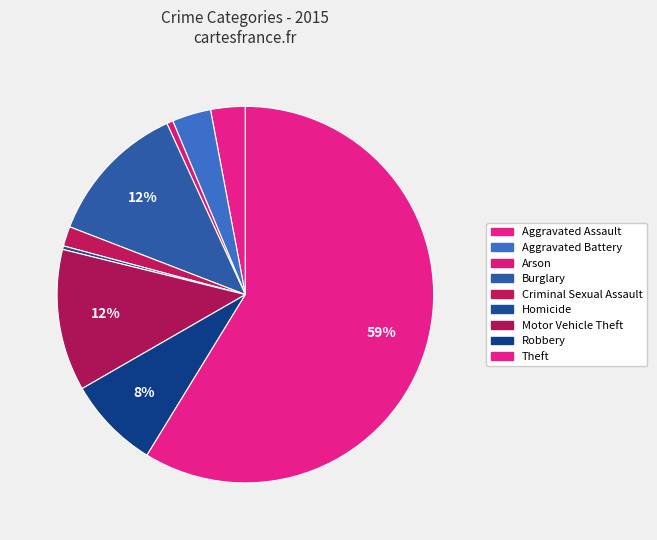

What is the change in value from Criminal Sexual Assault to Theft?

+942